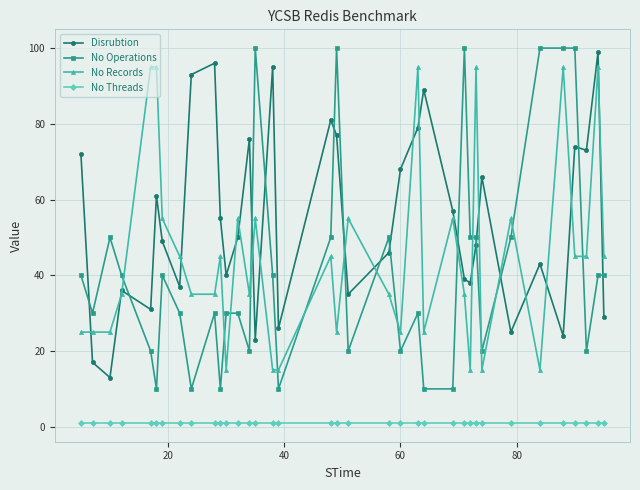

Which series has the largest total across all categories?

Disrubtion